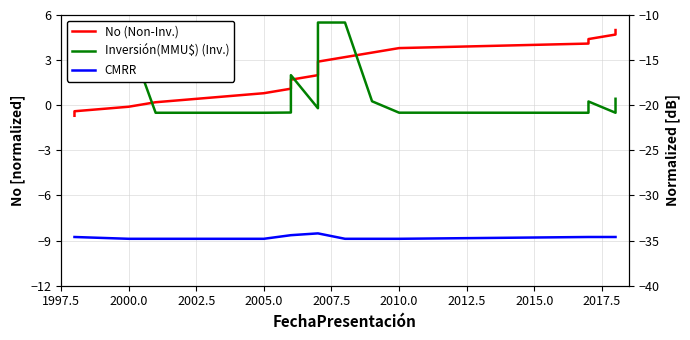

What is the change in value from 2008-12 to 2018-01?

+1.5